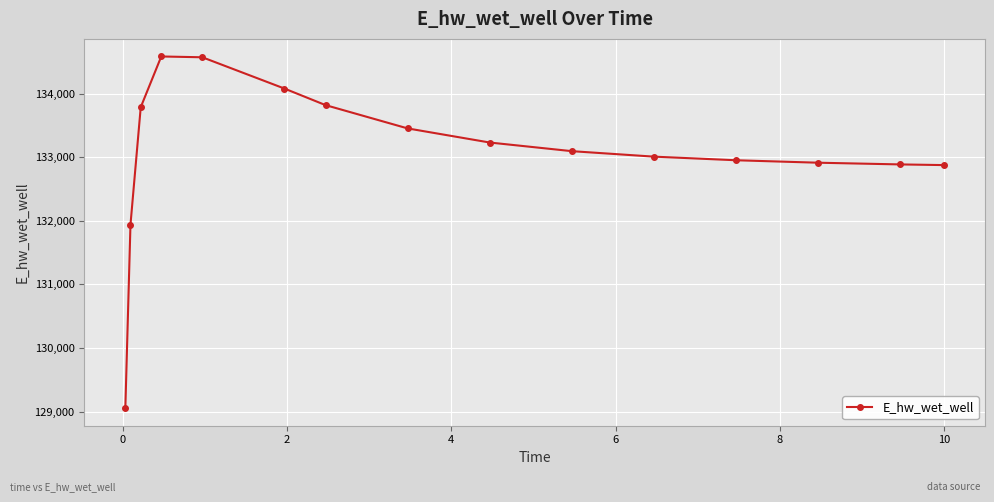

What is the value of the 5th point from the left?

134571.6